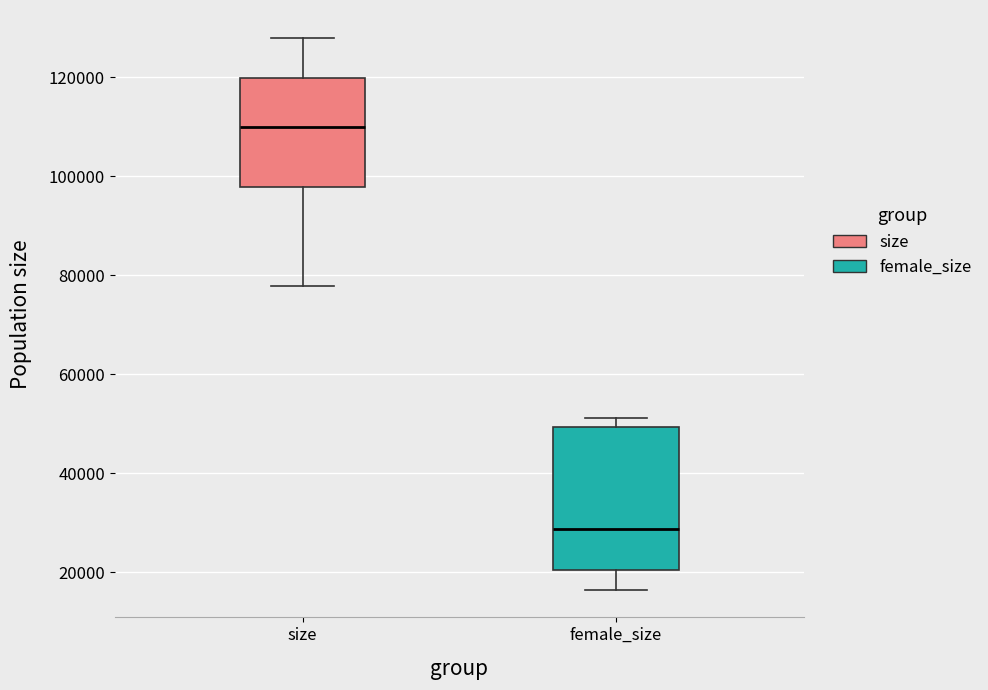

Reading left to right, read every box against the y-axis: the position of its median line, the range the box covers, and the ends of its whiskers. The values are not printed on the chart, so give them approximately, as read against the axis.

size: median 110000, box 98000 to 120000, whiskers 78000 to 128000
female_size: median 28000, box 20000 to 50000, whiskers 16000 to 52000